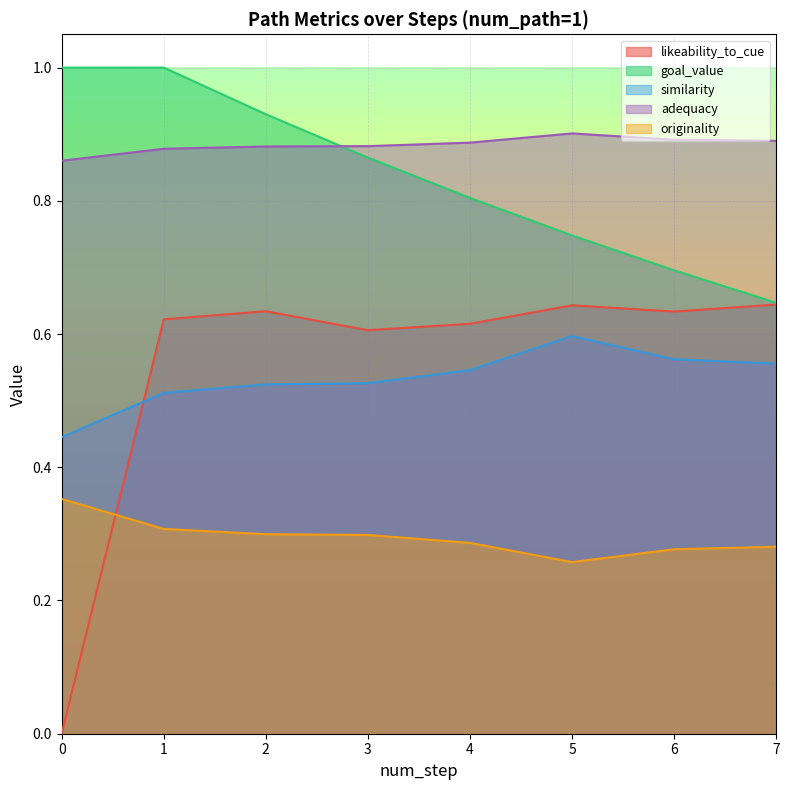

Between which two adjacent categories do goal_value and adequacy first intersect?

2 and 3